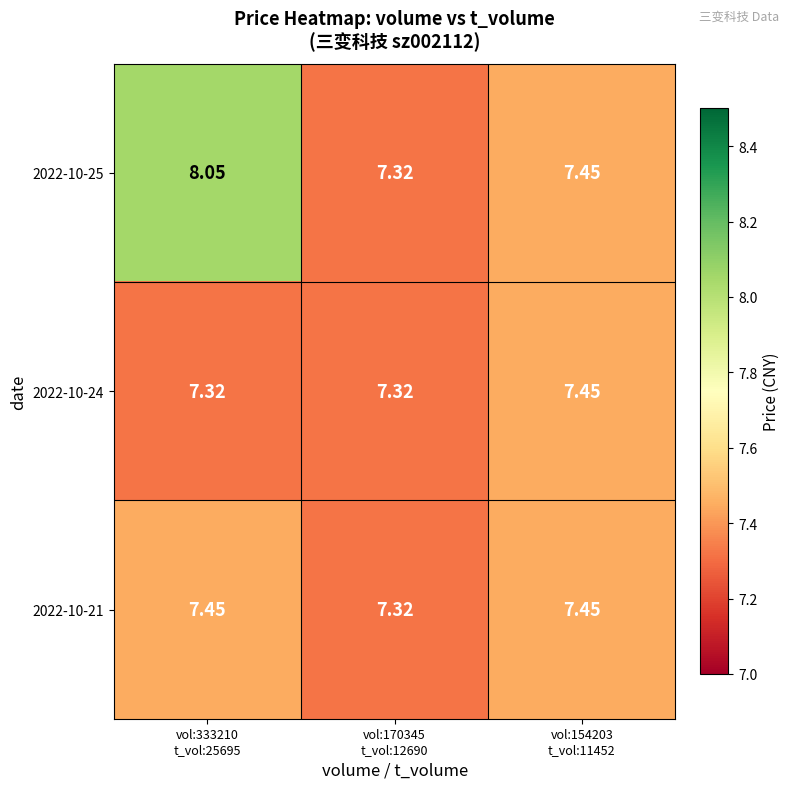

Reading left to right, what are all the values shown in this chart?

2022-10-25: vol:333210
t_vol:25695=8.1	vol:170345
t_vol:12690=7.3	vol:154203
t_vol:11452=7.5
2022-10-24: vol:333210
t_vol:25695=7.3	vol:170345
t_vol:12690=7.3	vol:154203
t_vol:11452=7.5
2022-10-21: vol:333210
t_vol:25695=7.5	vol:170345
t_vol:12690=7.3	vol:154203
t_vol:11452=7.5